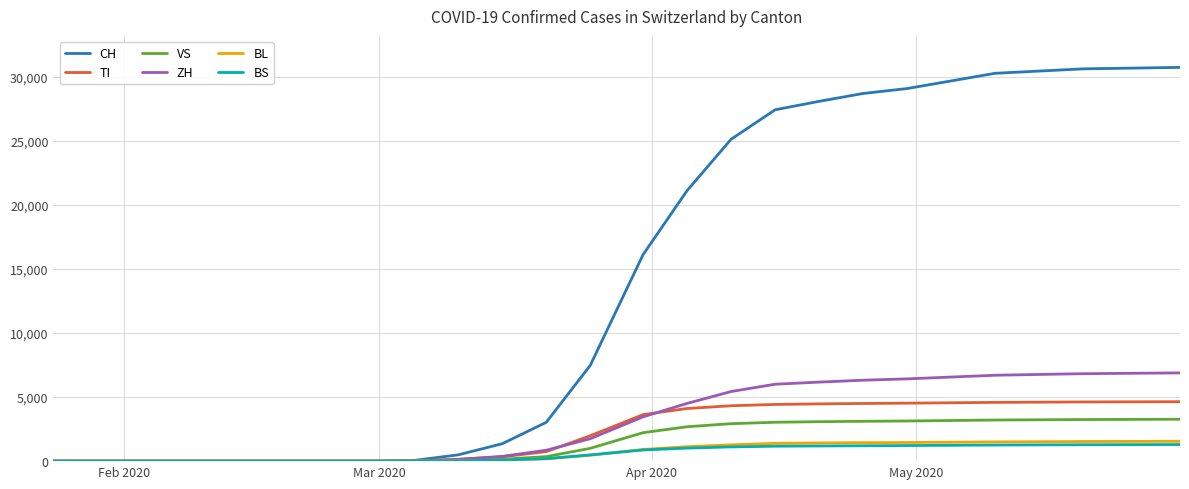

Which series has the widest spread of values?

CH